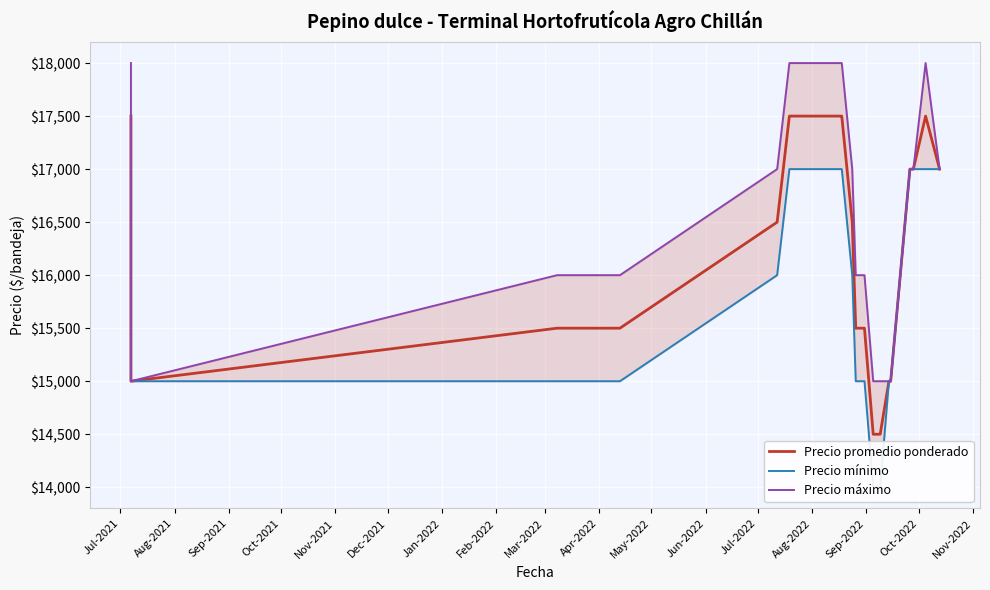

Reading left to right, extract all data points from this chart.

Precio promedio ponderado: 17500	15000	15500	15500	15500	15500	15500	15500	15500	15500	15500	15500	15500	15500	16500	17500	17500	17500	17500	17500	17500	17500	17500	17500	16500	15500	15500	14500	14500	14500	15000	15000	17000	17000	17500	17000
Precio mínimo: 17000	15000	15000	15000	15000	15000	15000	15000	15000	15000	15000	15000	15000	15000	16000	17000	17000	17000	17000	17000	17000	17000	17000	17000	16000	15000	15000	14000	14000	14000	15000	15000	17000	17000	17000	17000
Precio máximo: 18000	15000	16000	16000	16000	16000	16000	16000	16000	16000	16000	16000	16000	16000	17000	18000	18000	18000	18000	18000	18000	18000	18000	18000	17000	16000	16000	15000	15000	15000	15000	15000	17000	17000	18000	17000